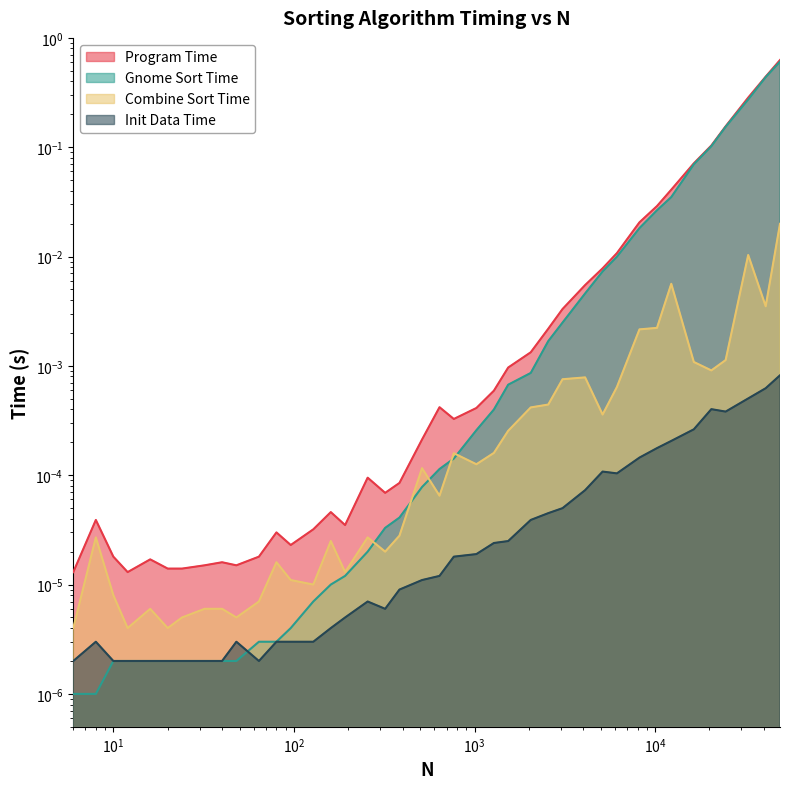

What is the difference between the maximum and minimum values in the Gnome Sort Time series?

0.6